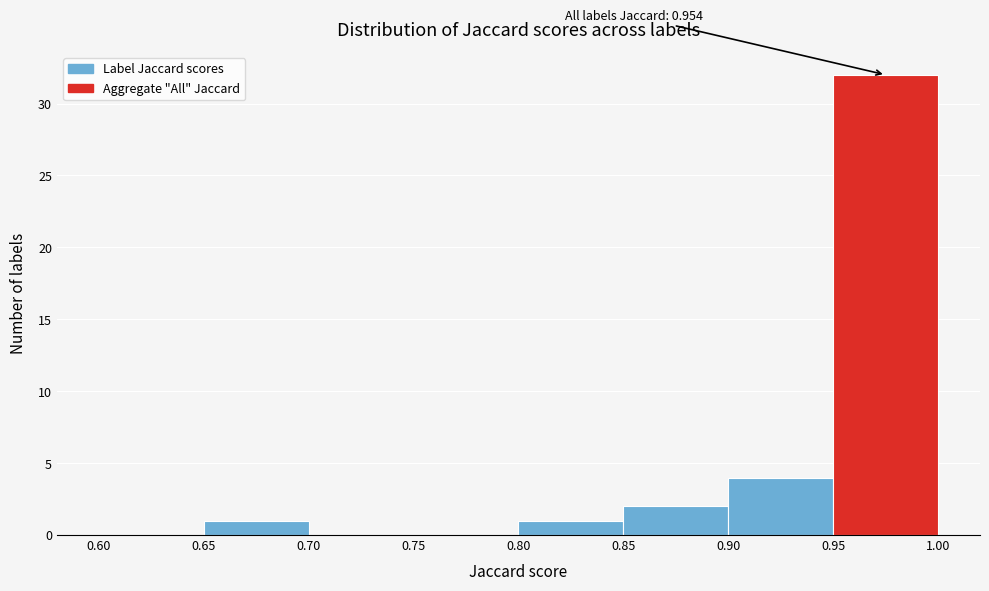

Over which range of the x-axis is the bar tallest?

0.95 to 1.00